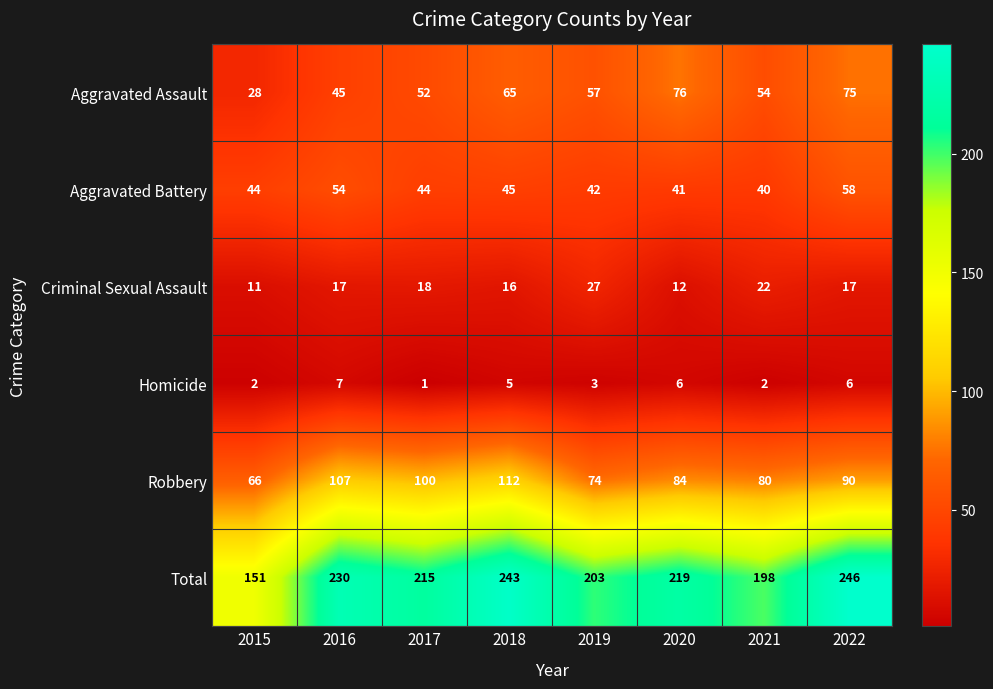

Rank the series at 2018 from lowest to highest value.

Homicide, Criminal Sexual Assault, Aggravated Battery, Aggravated Assault, Robbery, Total